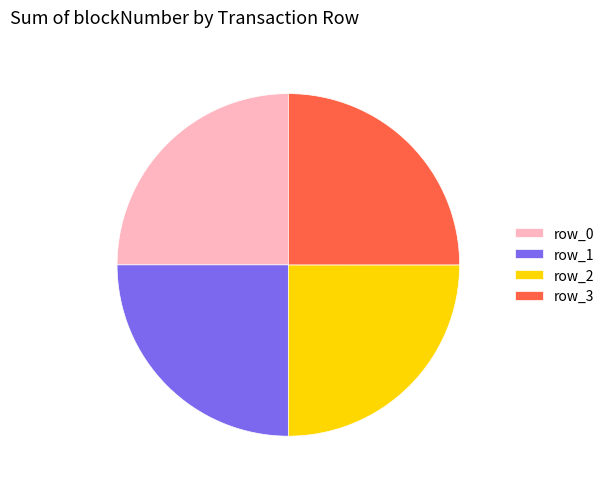

How many segments does this pie chart have?

4